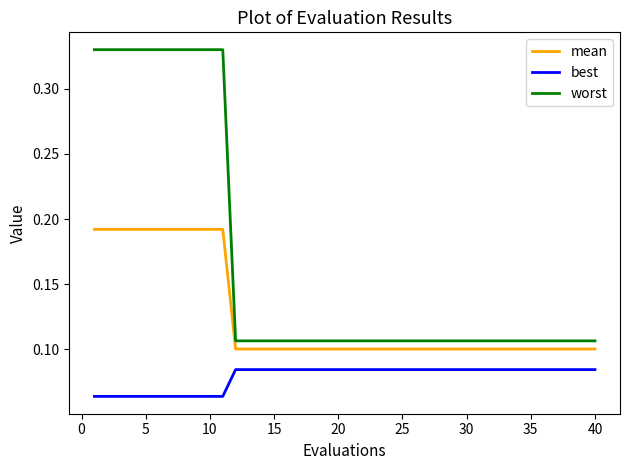

List the series in order of their overall mean, lowest first.

best, mean, worst